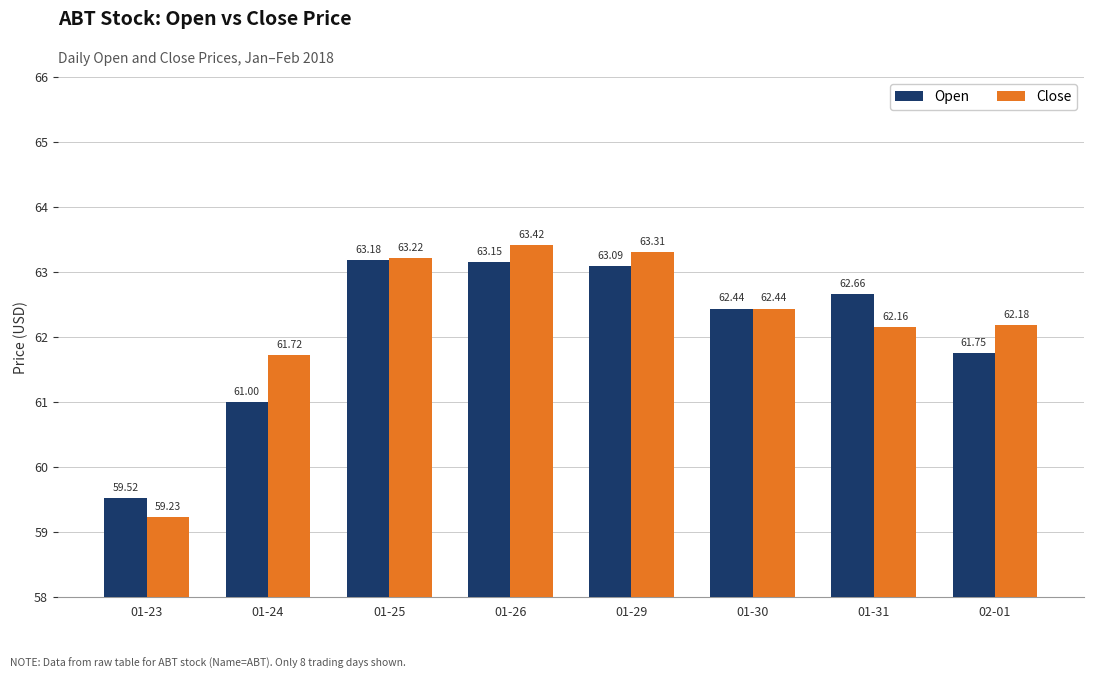

What is the spread (max minus min) of values at 01-31?

0.5